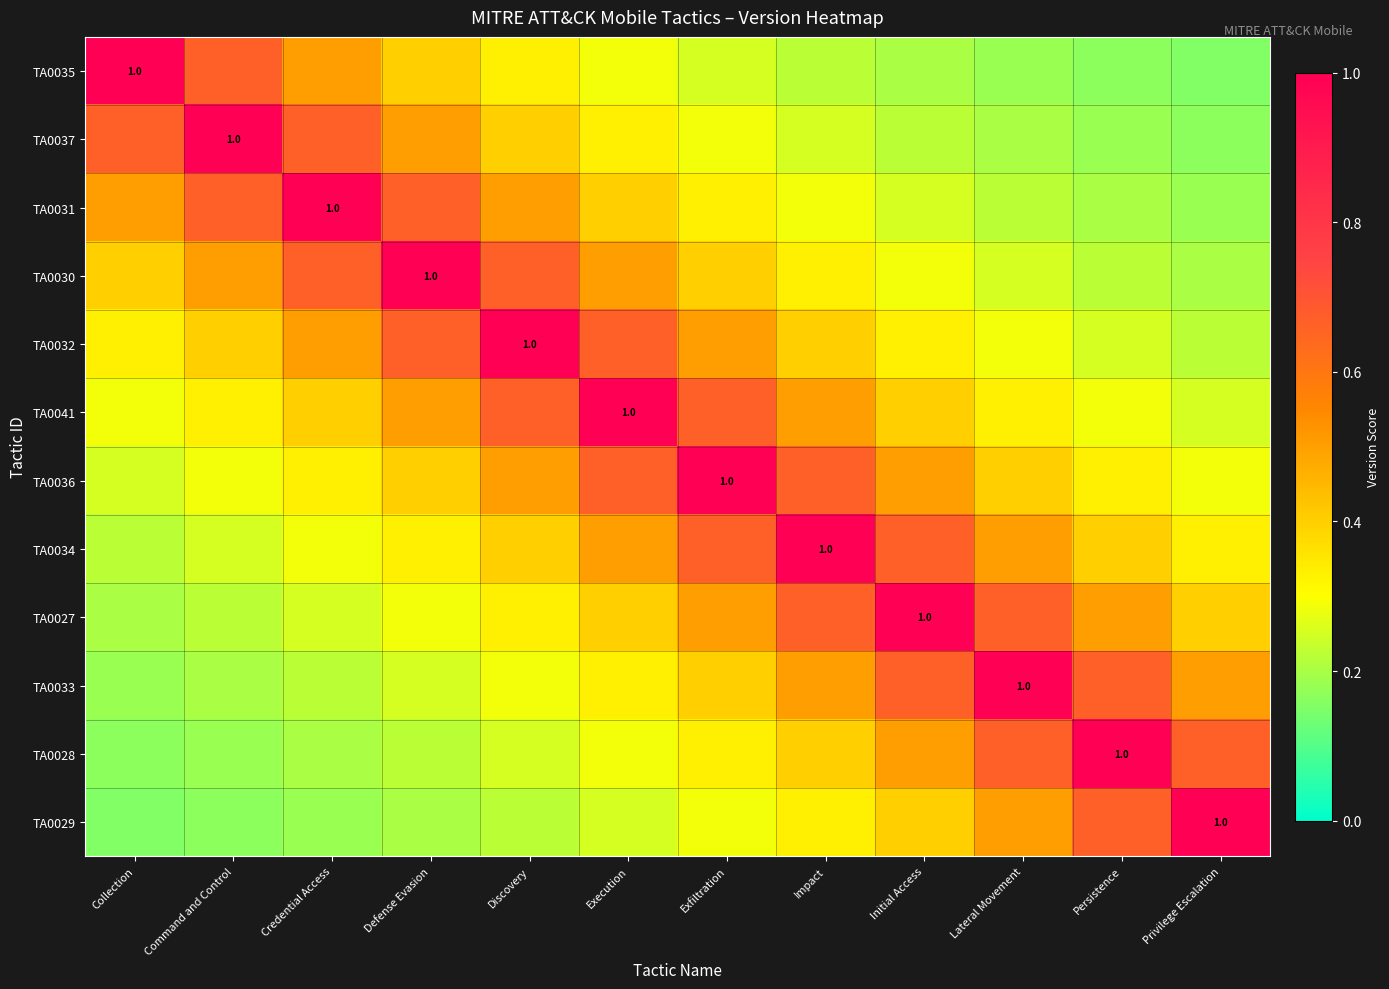

Rank the series by their maximum value, from highest to lowest.

TA0035, TA0037, TA0031, TA0030, TA0032, TA0041, TA0036, TA0034, TA0027, TA0033, TA0028, TA0029